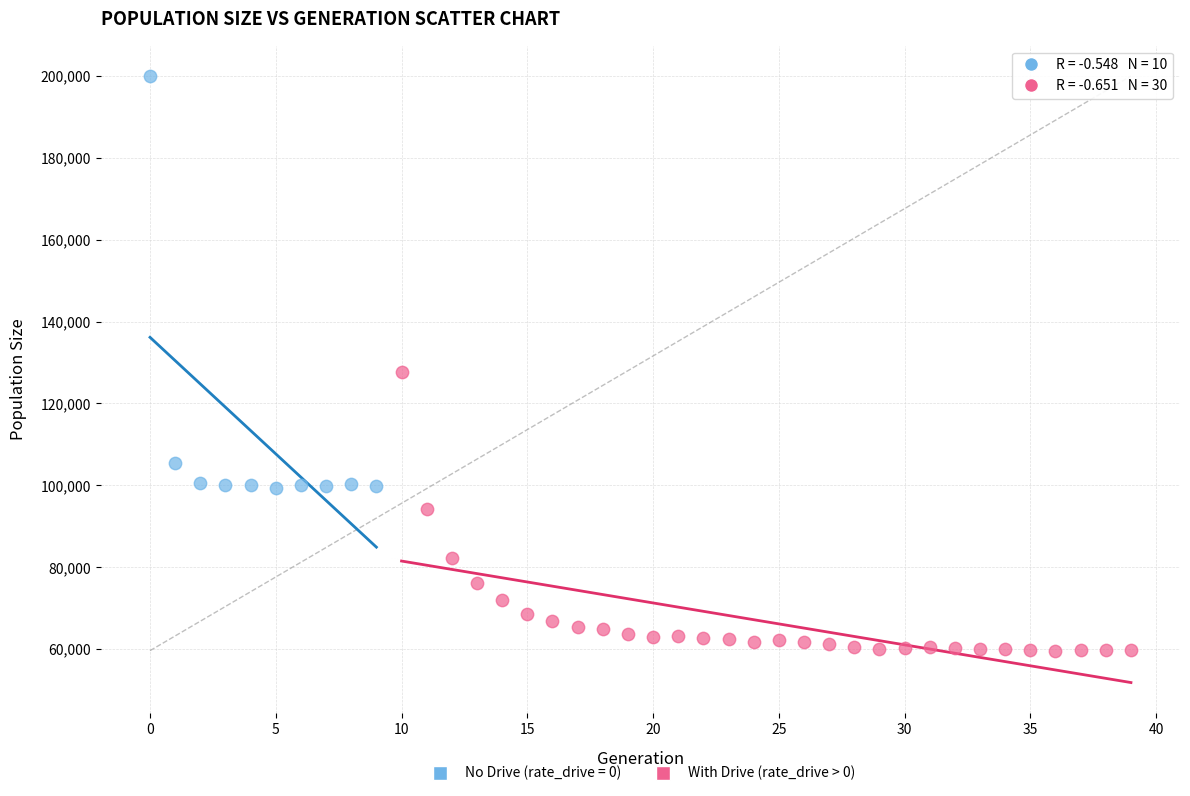

Which series reaches the minimum Y coordinate?

With Drive (rate_drive > 0)